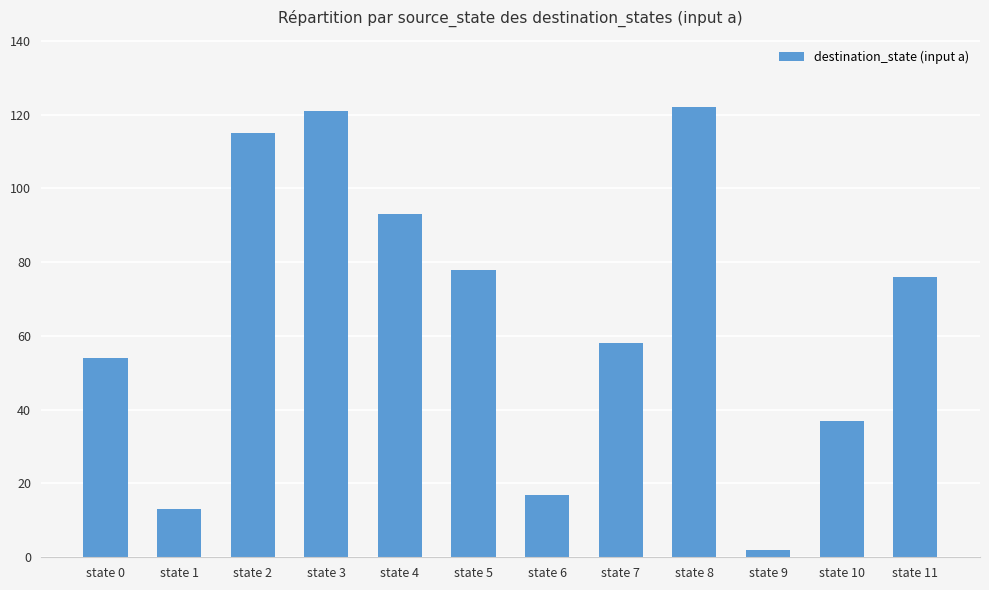

Reading right to left, transcribe all the data shown in this chart.

76	37	2	122	58	17	78	93	121	115	13	54